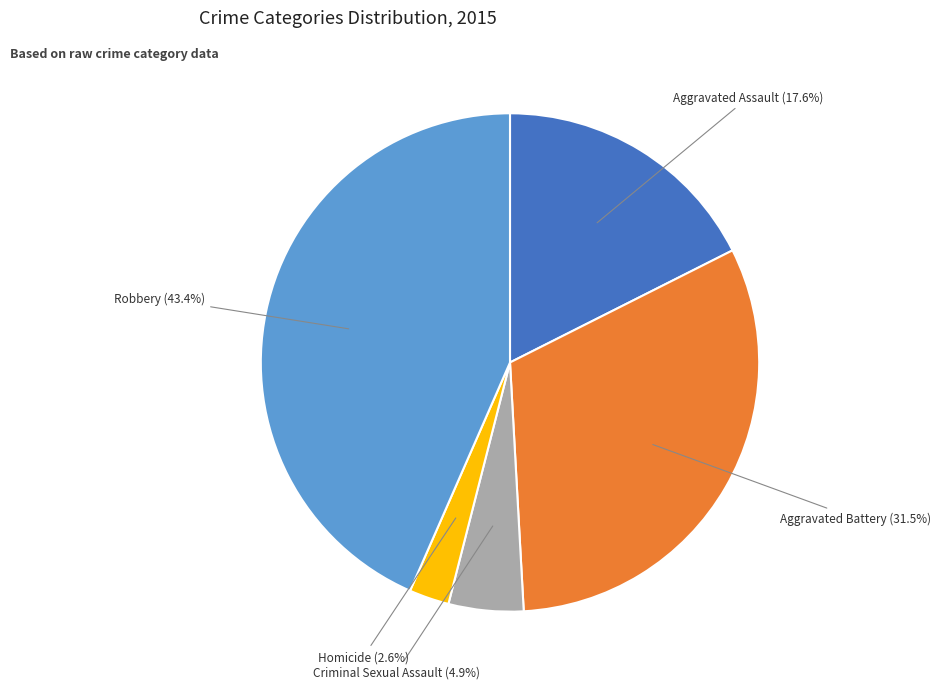

How many segments does this pie chart have?

5